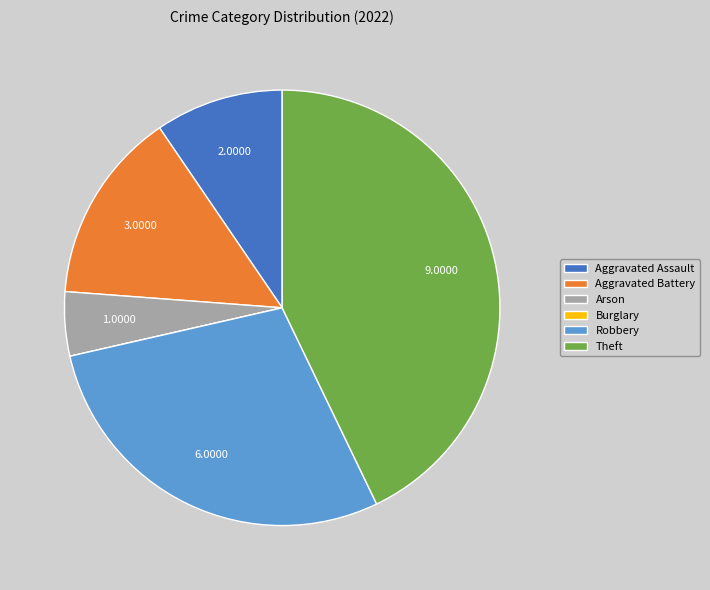

Which has a higher value, Theft or Robbery?

Theft